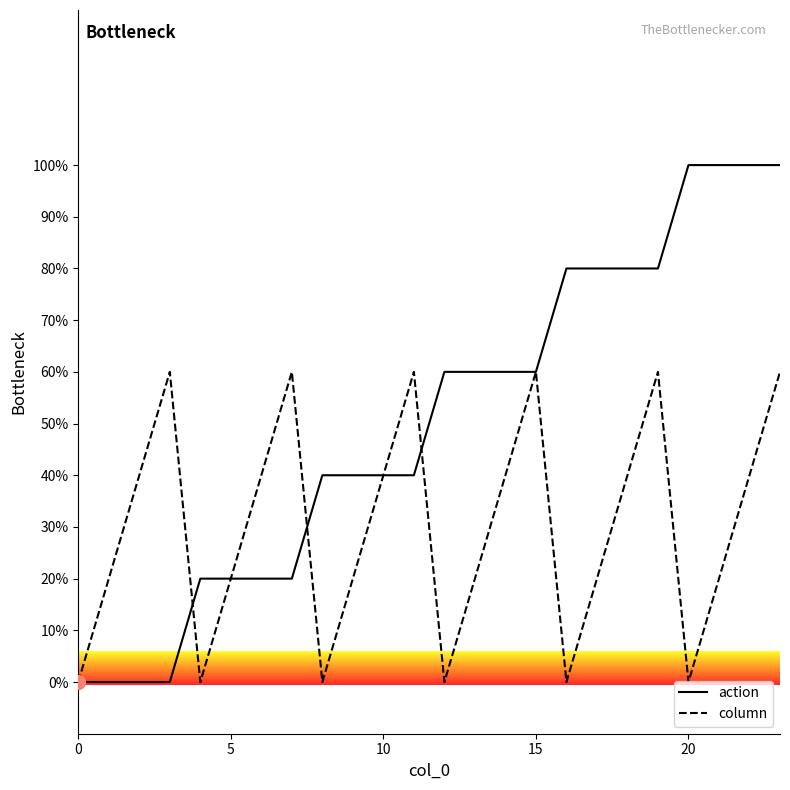

Which series has the largest total across all categories?

action